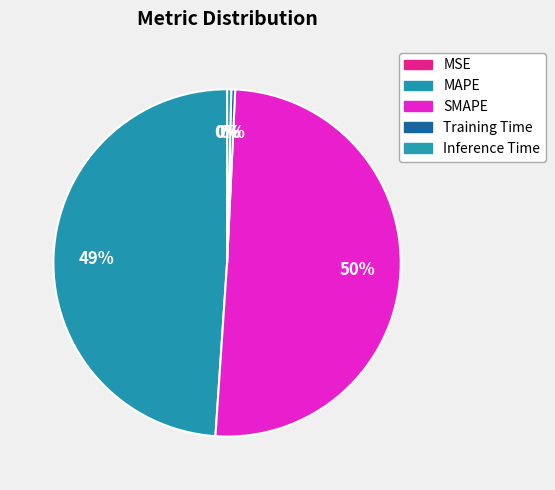

Is it true that MSE is 0% of the pie?

True